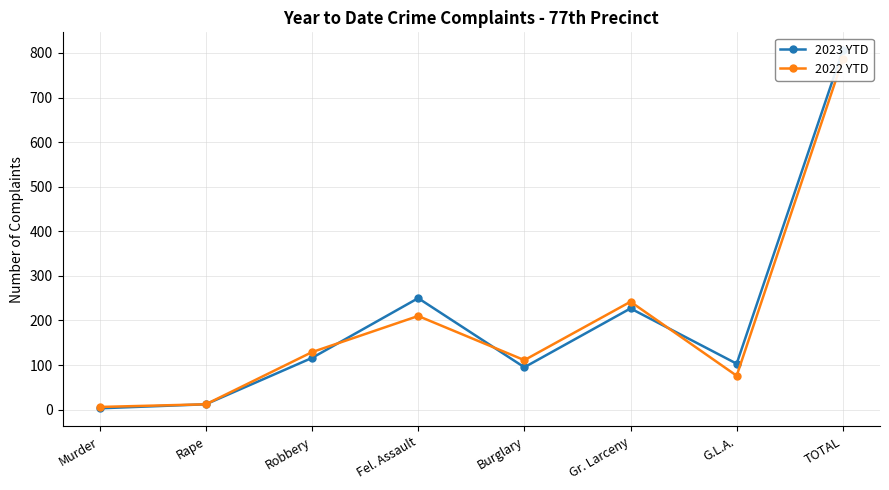

At which label does 2023 YTD first exceed 116?

Fel. Assault